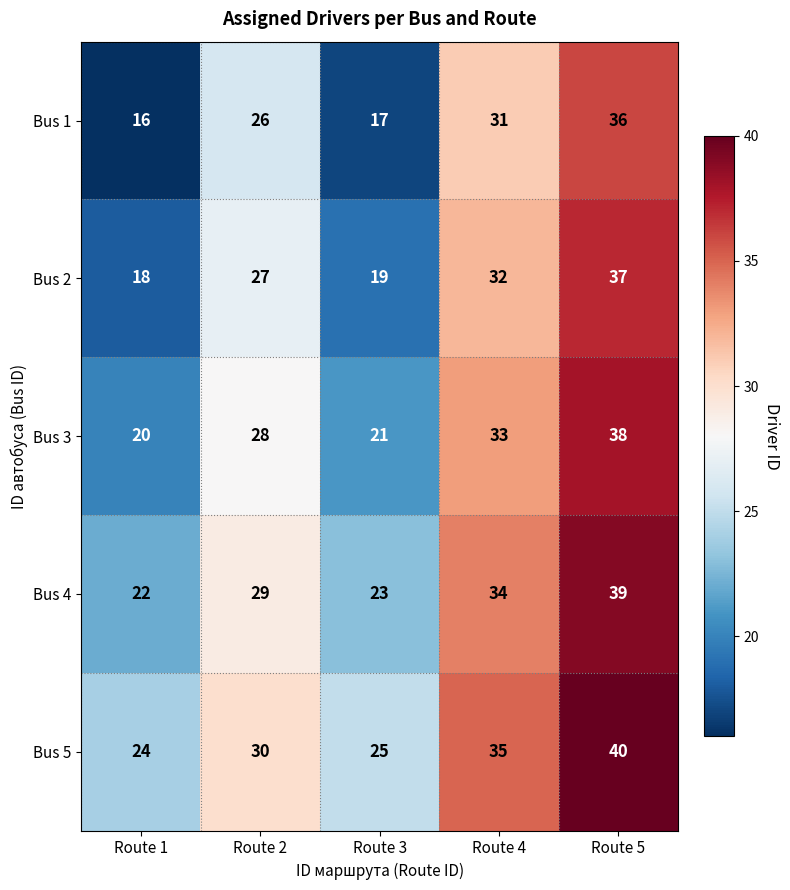

What is the difference between the second highest and second lowest values in the Bus 2 series?

13